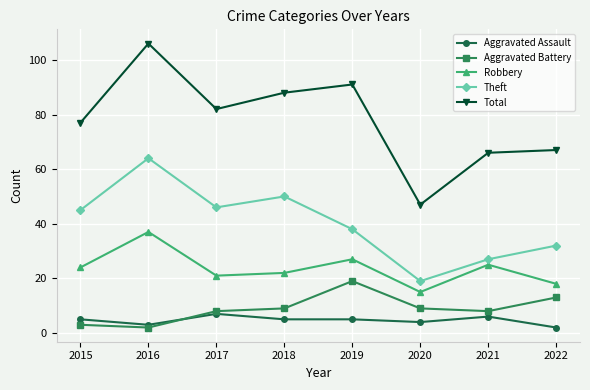

What is the total value across all series at 2017?

164